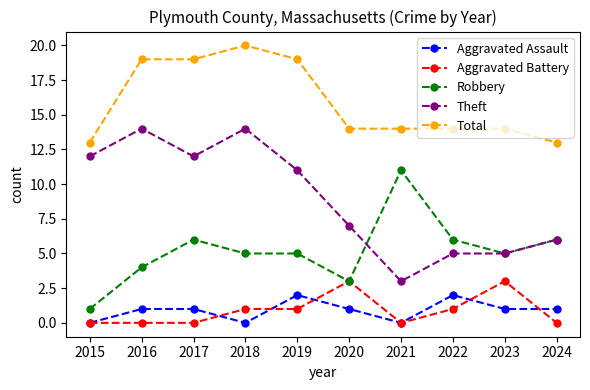

What value does the Robbery series have at 2024?

6